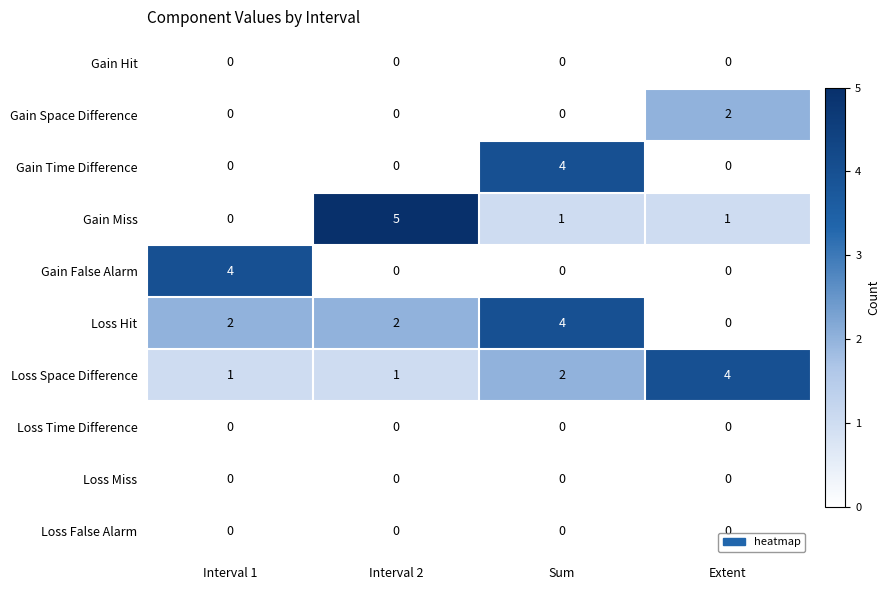

What is the total value across all series at Extent?

7